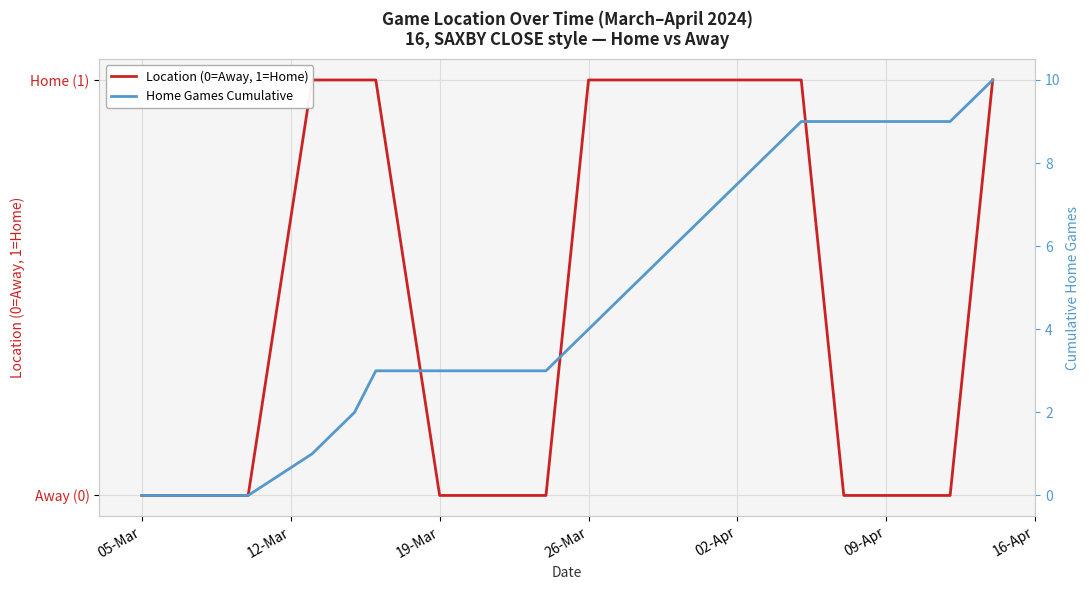

The value of Location (0=Away, 1=Home) at 26-Mar is 1. True or false?

True